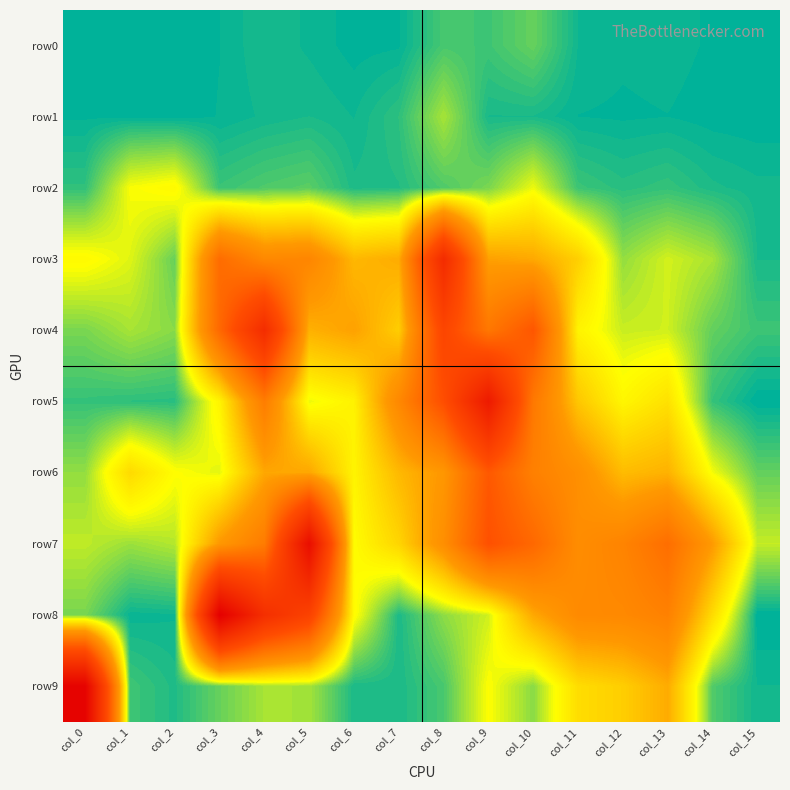

How many data points does each series have?

16